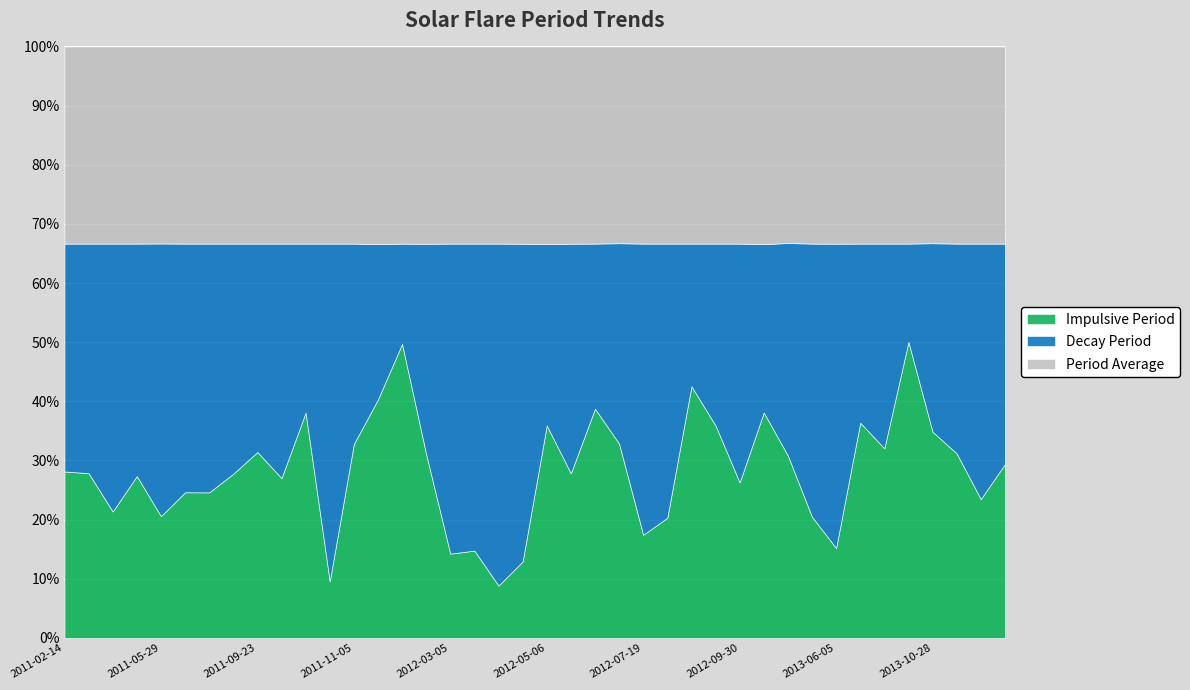

How many data points in Impulsive Period are above 15?

22